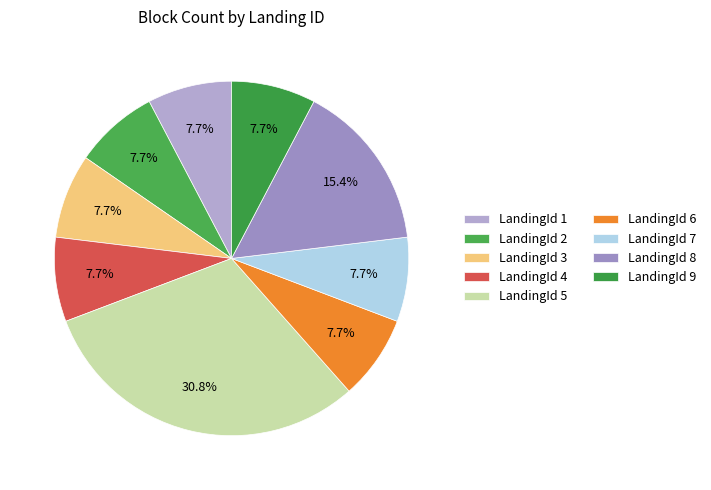

To the nearest percent, what is the difference between the largest and smallest slice percentages?

23%